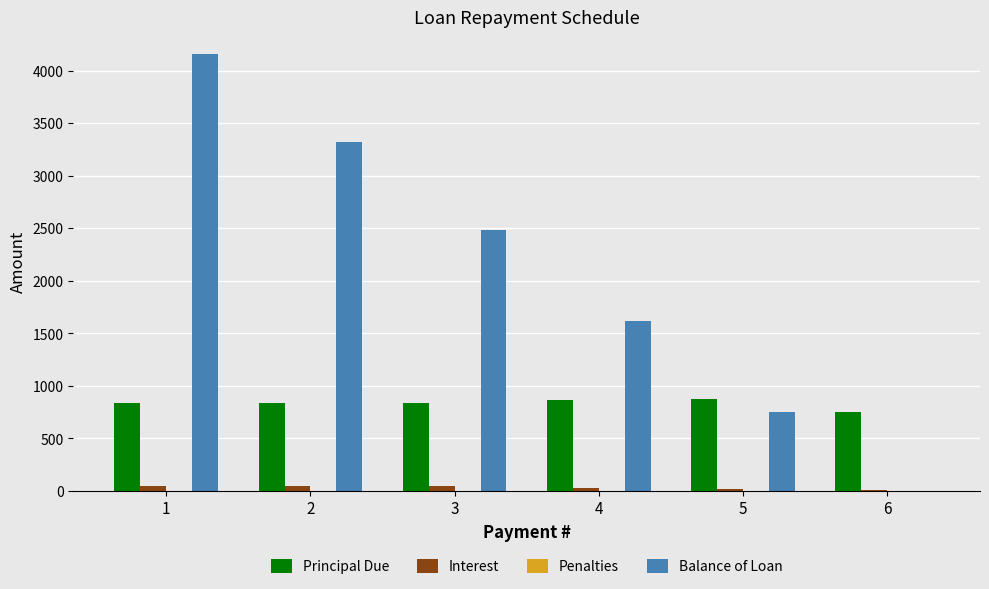

Which series changed the most between 4 and 5?

Balance of Loan